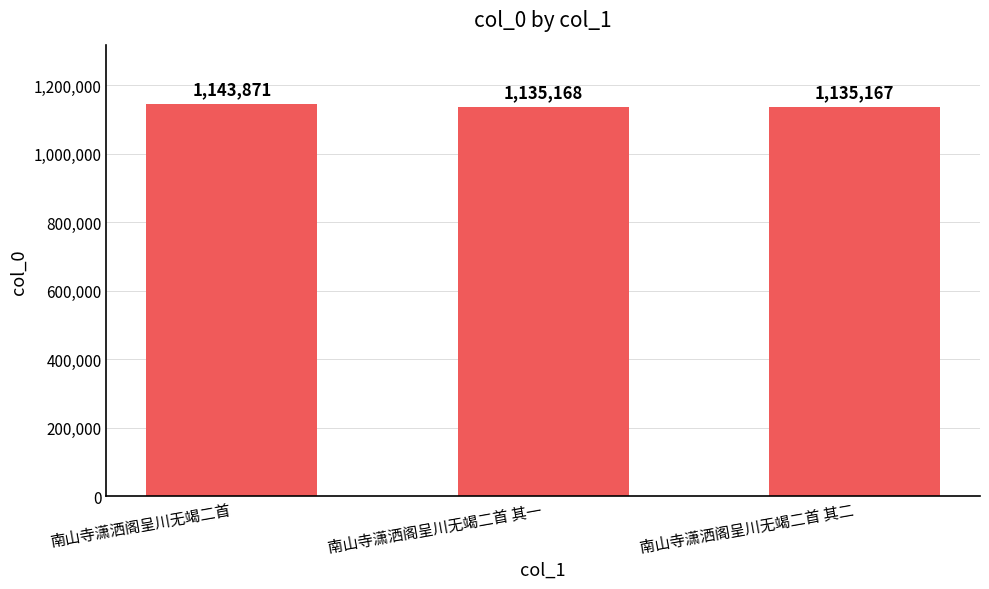

Does the chart contain stacked bars?

No